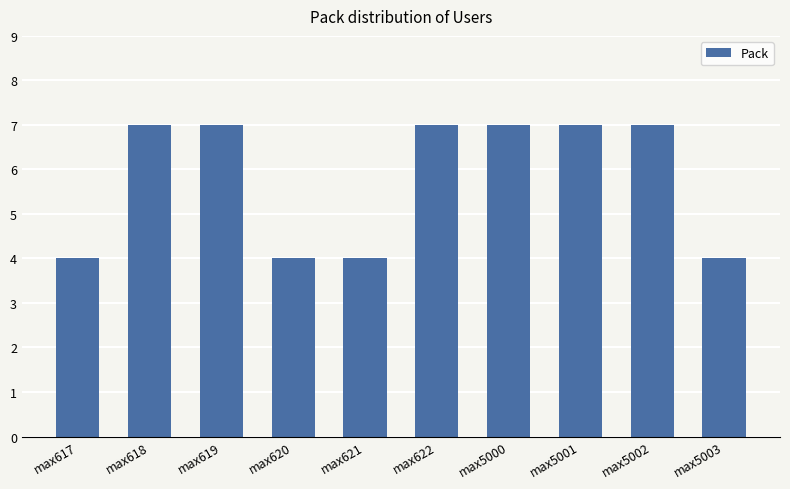

What is the ratio of the value at max5003 to the value at max5002?

0.6